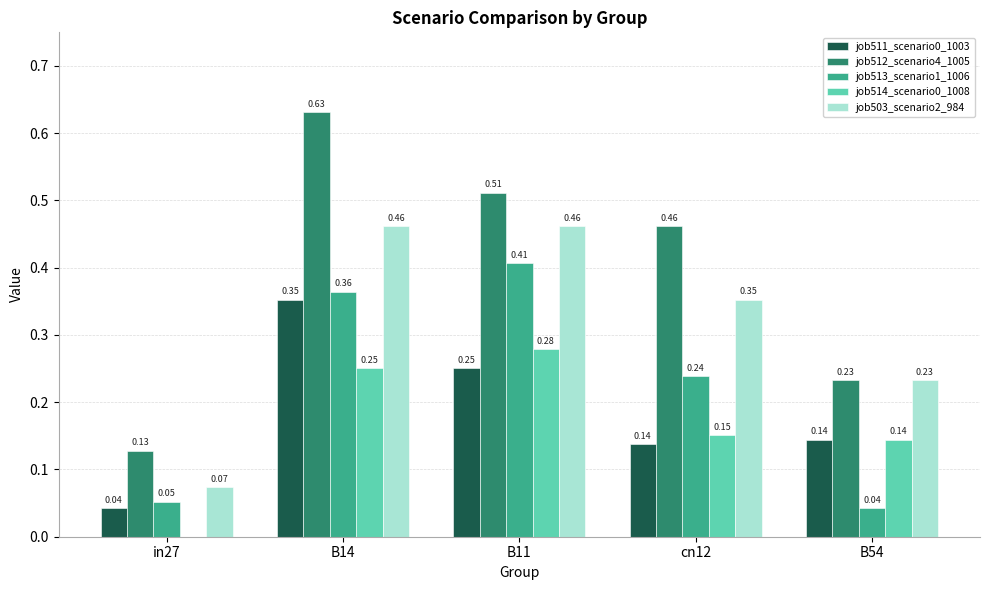

Count the job512_scenario4_1005 values in the range 0 to 1.

5